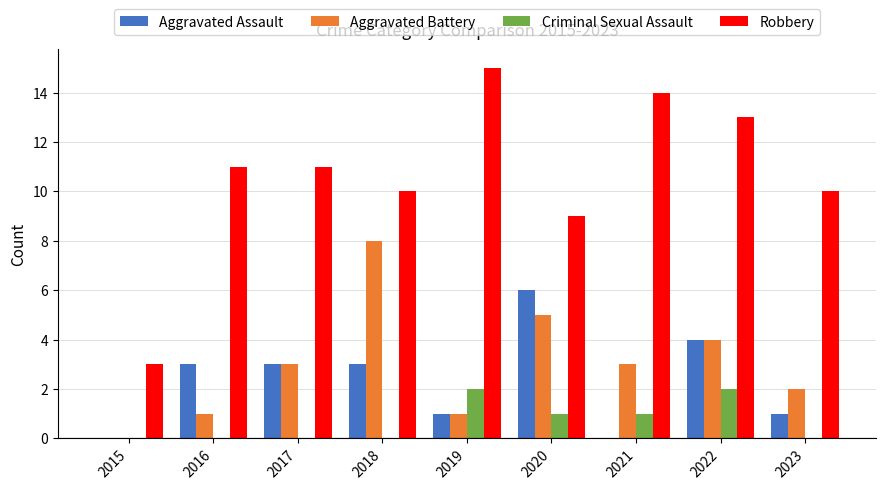

What are all the series names shown in the legend?

Aggravated Assault, Aggravated Battery, Criminal Sexual Assault, Robbery